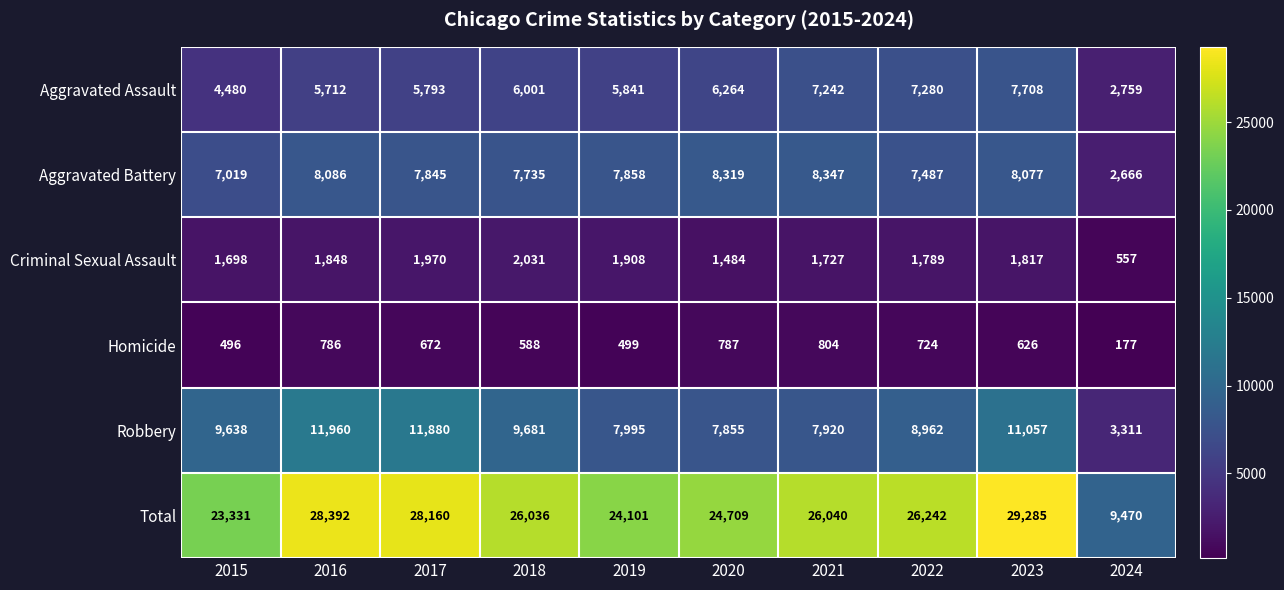

What is the sum of all Aggravated Battery values?

73439